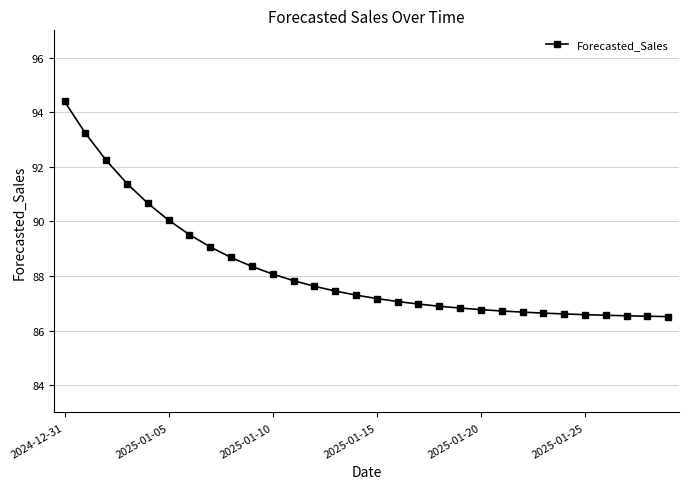

What is the minimum value shown in the chart?

86.5